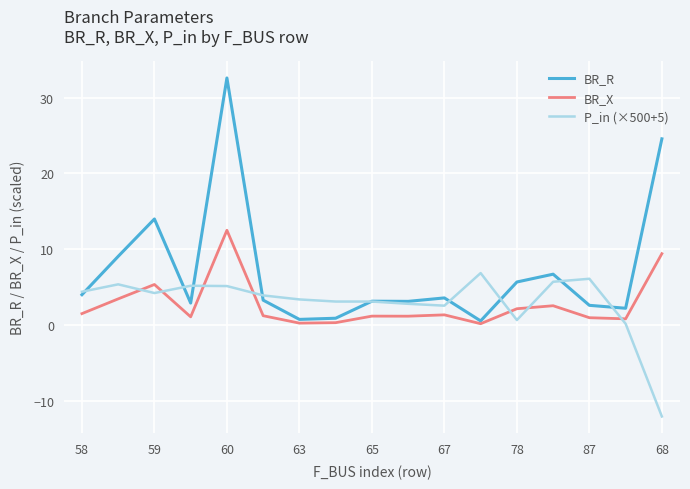

What are all the series names shown in the legend?

BR_R, BR_X, P_in (×500+5)